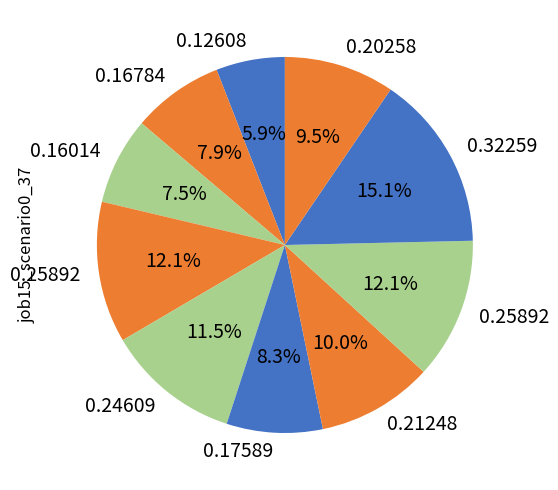

How many segments does this pie chart have?

10